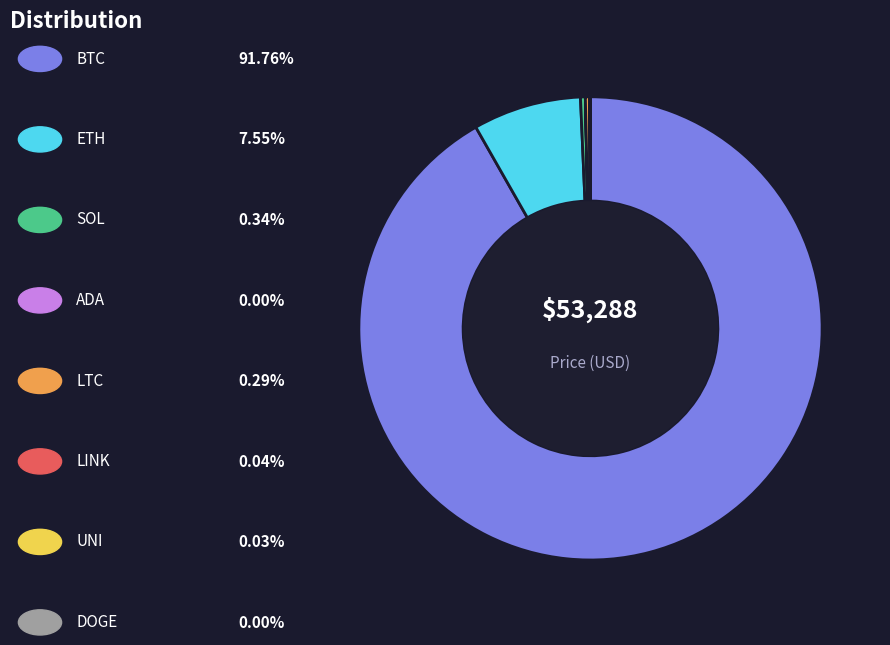

Is there a majority slice in this chart?

Yes